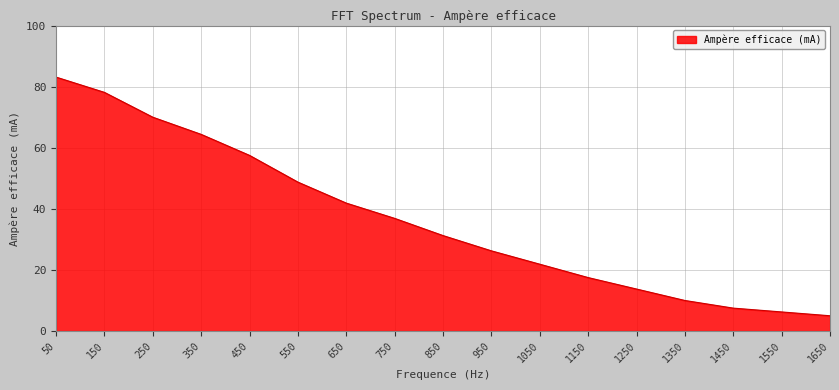

What is the difference between the values at 950 and 750?

10.6